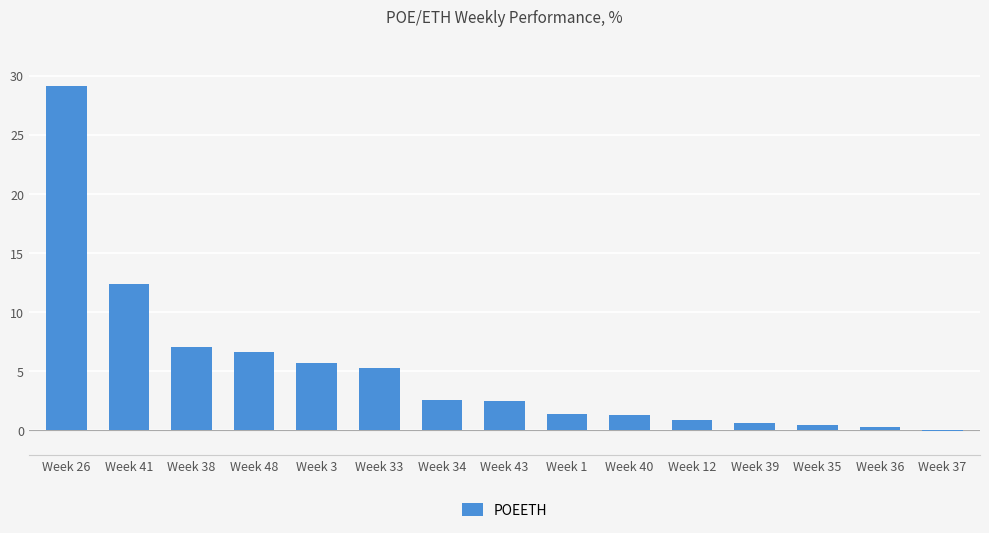

How many values exceed 2?

8